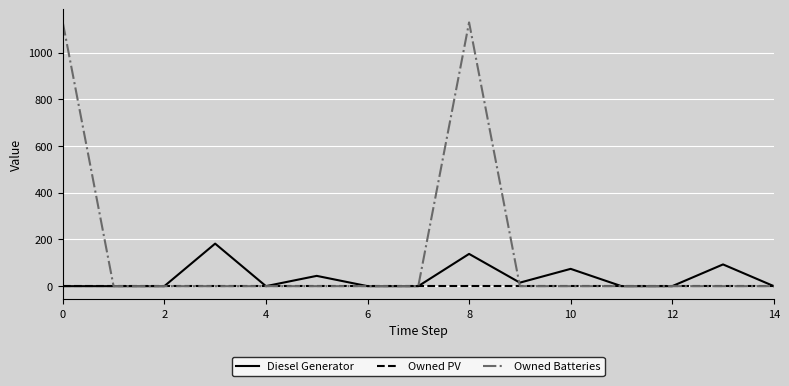

Which series has the widest spread of values?

Owned Batteries